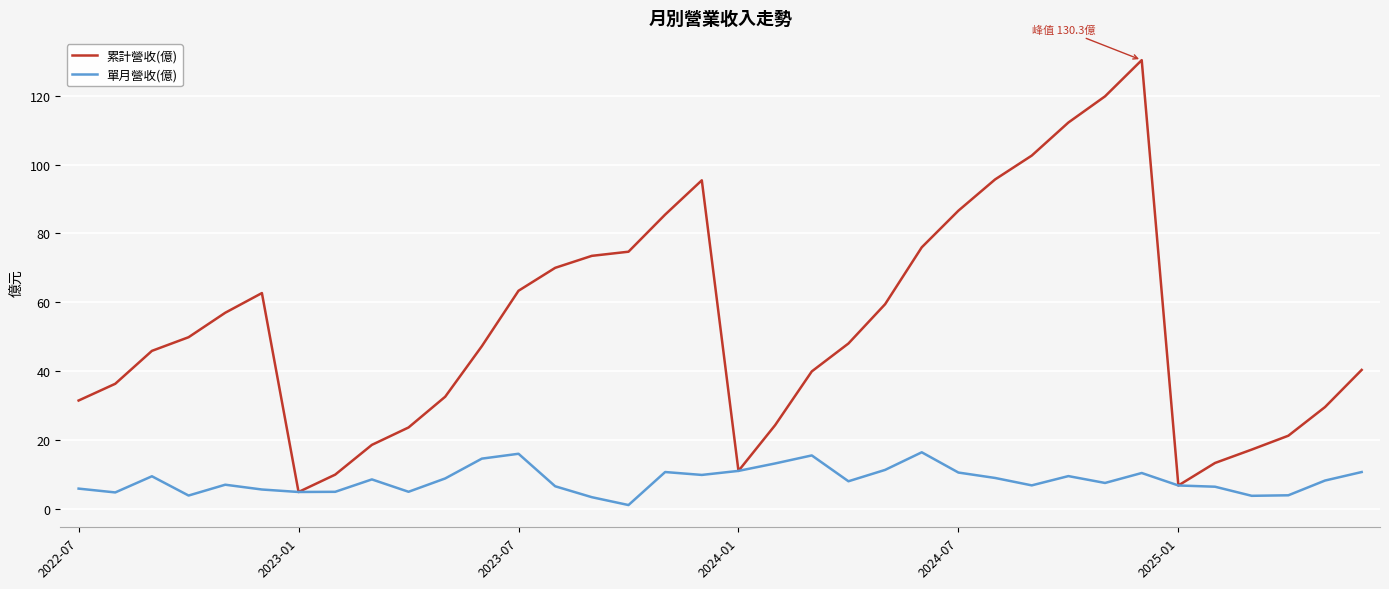

Which series has the largest total across all categories?

累計營收(億)